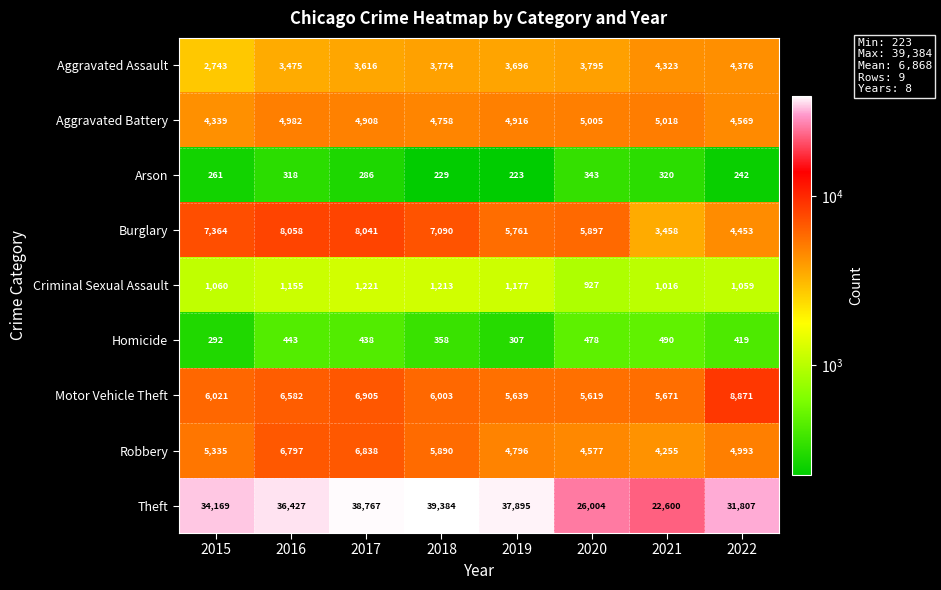

At 2020, list the series in order from largest to smallest.

Theft, Burglary, Motor Vehicle Theft, Aggravated Battery, Robbery, Aggravated Assault, Criminal Sexual Assault, Homicide, Arson